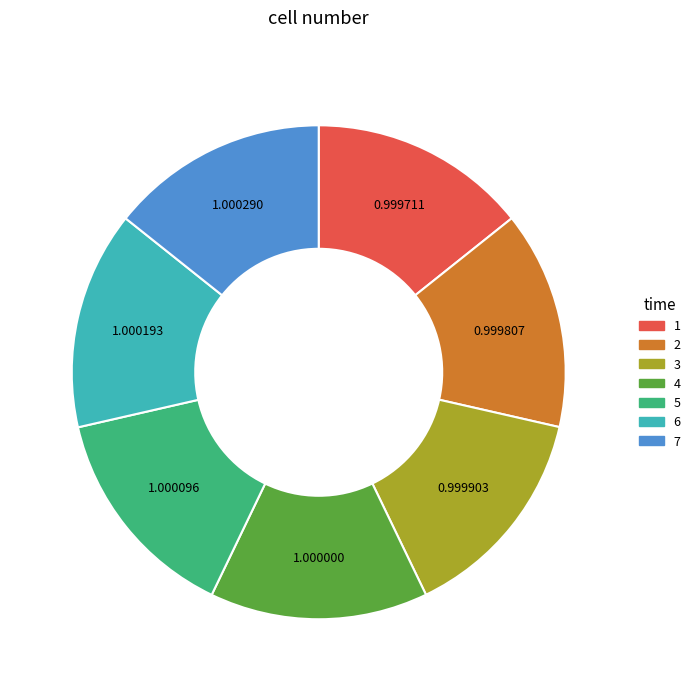

Does 5 account for over 50% of the chart?

No